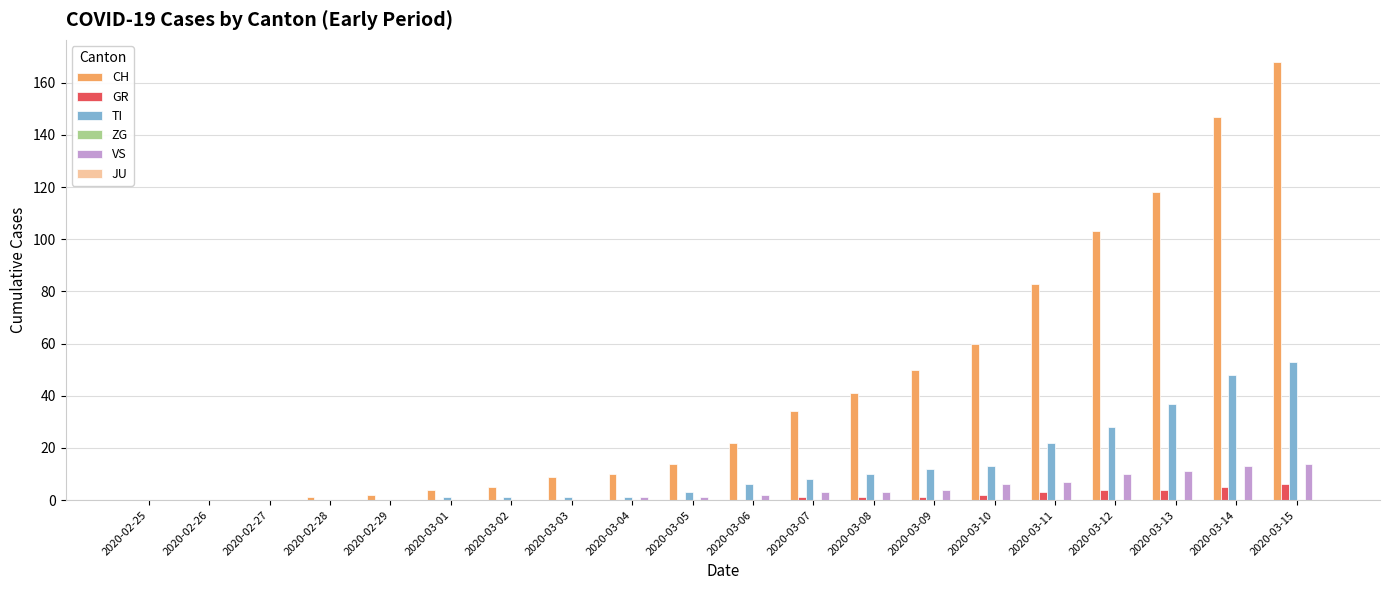

What is the sum of the CH values at 2020-03-12 and 2020-03-03?

112